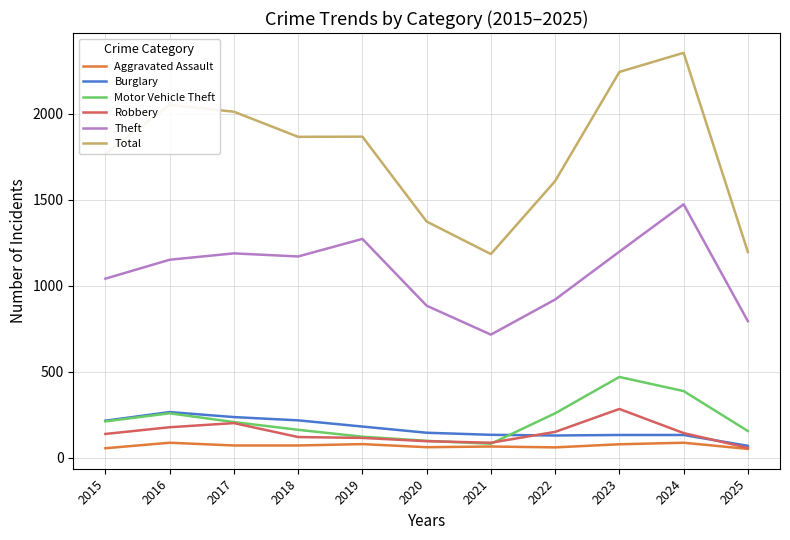

What is the greatest value displayed?

2353